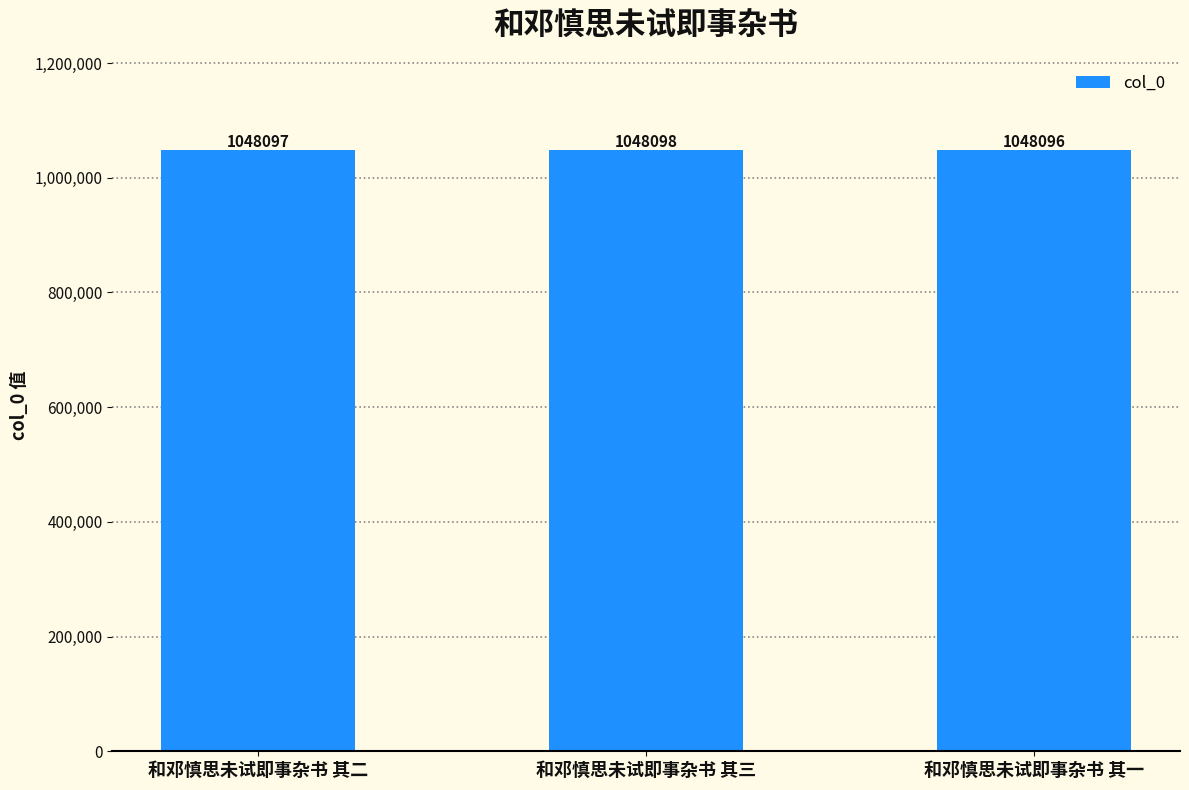

At which label is the value closest to 1048097?

和邓慎思未试即事杂书 其二